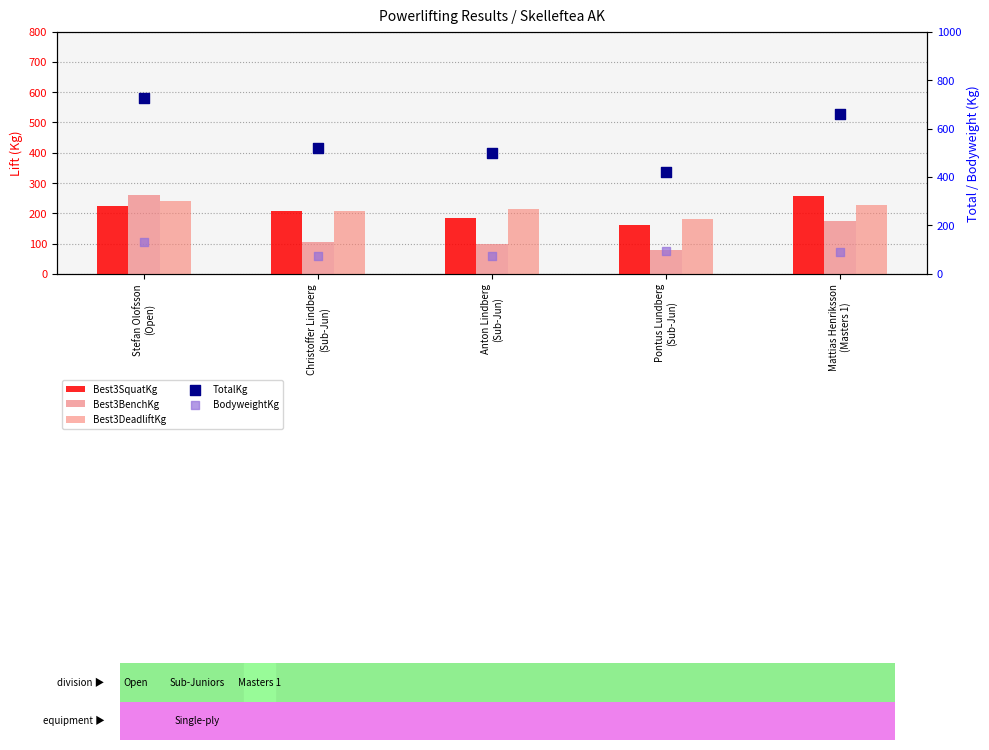

What is the total value across all series at Anton Lindberg
(Sub-Jun)?

1072.2